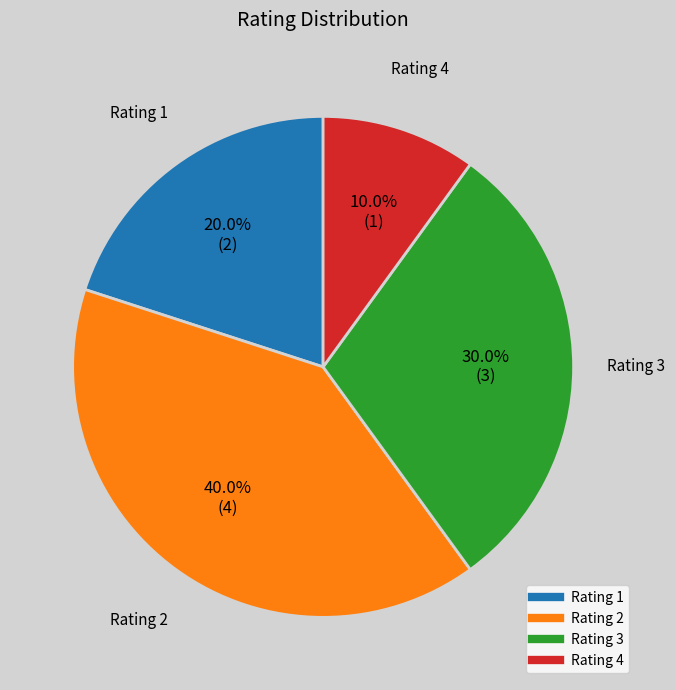

Is there a majority slice in this chart?

No